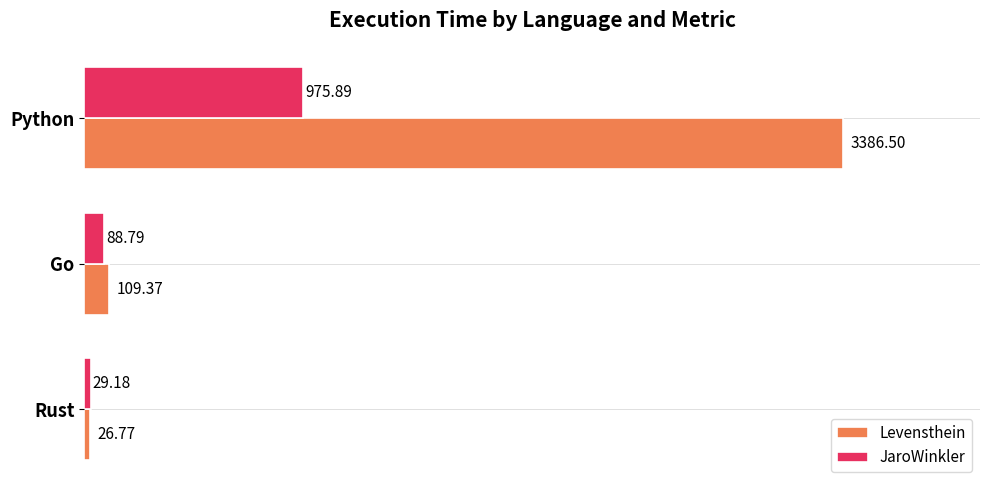

Where is JaroWinkler nearest to the value 502?

Go